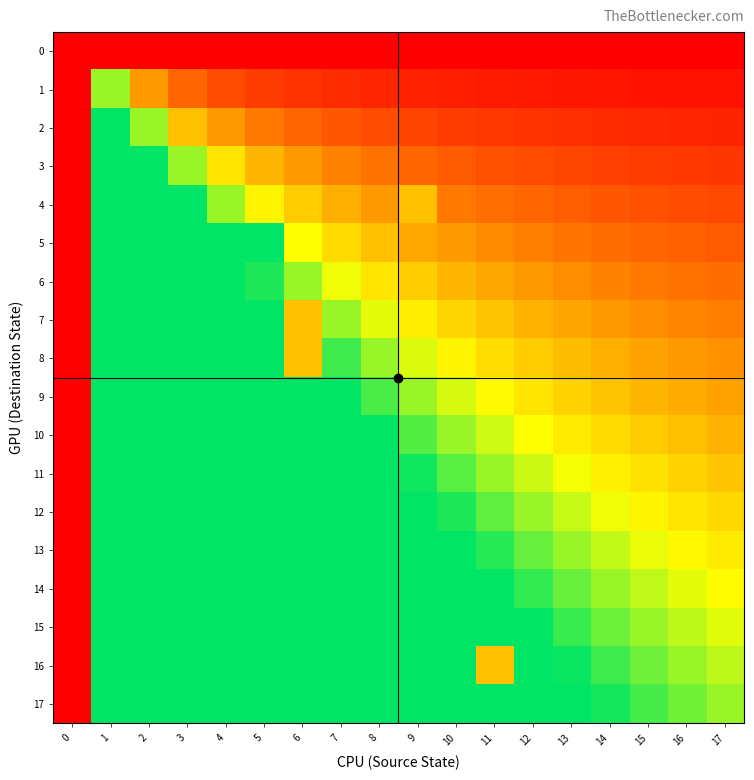

Reading left to right, what are all the values shown in this chart?

0: 0=0.0	1=0.0	2=0.0	3=0.0	4=0.0	5=0.0	6=0.0	7=0.0	8=0.0	9=0.0	10=0.0	11=0.0	12=0.0	13=0.0	14=0.0	15=0.0	16=0.0	17=0.0
1: 0=0.0	1=0.8	2=0.4	3=0.3	4=0.2	5=0.2	6=0.1	7=0.1	8=0.1	9=0.1	10=0.1	11=0.1	12=0.1	13=0.1	14=0.1	15=0.1	16=0.1	17=0.0
2: 0=0.0	1=1.0	2=0.8	3=0.5	4=0.4	5=0.3	6=0.3	7=0.2	8=0.2	9=0.2	10=0.2	11=0.1	12=0.1	13=0.1	14=0.1	15=0.1	16=0.1	17=0.1
3: 0=0.0	1=1.0	2=1.0	3=0.8	4=0.6	5=0.5	6=0.4	7=0.3	8=0.3	9=0.3	10=0.2	11=0.2	12=0.2	13=0.2	14=0.2	15=0.2	16=0.2	17=0.1
4: 0=0.0	1=1.0	2=1.0	3=1.0	4=0.8	5=0.6	6=0.5	7=0.5	8=0.4	9=0.5	10=0.3	11=0.3	12=0.3	13=0.2	14=0.2	15=0.2	16=0.2	17=0.2
5: 0=0.0	1=1.0	2=1.0	3=1.0	4=1.0	5=1.0	6=0.7	7=0.6	8=0.5	9=0.4	10=0.4	11=0.4	12=0.3	13=0.3	14=0.3	15=0.3	16=0.2	17=0.2
6: 0=0.0	1=1.0	2=1.0	3=1.0	4=1.0	5=1.0	6=0.8	7=0.7	8=0.6	9=0.5	10=0.5	11=0.4	12=0.4	13=0.4	14=0.3	15=0.3	16=0.3	17=0.3
7: 0=0.0	1=1.0	2=1.0	3=1.0	4=1.0	5=1.0	6=0.5	7=0.8	8=0.7	9=0.6	10=0.6	11=0.5	12=0.5	13=0.4	14=0.4	15=0.4	16=0.4	17=0.3
8: 0=0.0	1=1.0	2=1.0	3=1.0	4=1.0	5=1.0	6=0.5	7=0.9	8=0.8	9=0.7	10=0.6	11=0.6	12=0.5	13=0.5	14=0.5	15=0.4	16=0.4	17=0.4
9: 0=0.0	1=1.0	2=1.0	3=1.0	4=1.0	5=1.0	6=1.0	7=1.0	8=0.9	9=0.8	10=0.7	11=0.7	12=0.6	13=0.6	14=0.5	15=0.5	16=0.5	17=0.4
10: 0=0.0	1=1.0	2=1.0	3=1.0	4=1.0	5=1.0	6=1.0	7=1.0	8=1.0	9=0.9	10=0.8	11=0.7	12=0.7	13=0.6	14=0.6	15=0.5	16=0.5	17=0.5
11: 0=0.0	1=1.0	2=1.0	3=1.0	4=1.0	5=1.0	6=1.0	7=1.0	8=1.0	9=1.0	10=0.9	11=0.8	12=0.7	13=0.7	14=0.6	15=0.6	16=0.6	17=0.5
12: 0=0.0	1=1.0	2=1.0	3=1.0	4=1.0	5=1.0	6=1.0	7=1.0	8=1.0	9=1.0	10=1.0	11=0.9	12=0.8	13=0.7	14=0.7	15=0.6	16=0.6	17=0.6
13: 0=0.0	1=1.0	2=1.0	3=1.0	4=1.0	5=1.0	6=1.0	7=1.0	8=1.0	9=1.0	10=1.0	11=0.9	12=0.9	13=0.8	14=0.7	15=0.7	16=0.7	17=0.6
14: 0=0.0	1=1.0	2=1.0	3=1.0	4=1.0	5=1.0	6=1.0	7=1.0	8=1.0	9=1.0	10=1.0	11=1.0	12=0.9	13=0.9	14=0.8	15=0.7	16=0.7	17=0.7
15: 0=0.0	1=1.0	2=1.0	3=1.0	4=1.0	5=1.0	6=1.0	7=1.0	8=1.0	9=1.0	10=1.0	11=1.0	12=1.0	13=0.9	14=0.9	15=0.8	16=0.8	17=0.7
16: 0=0.0	1=1.0	2=1.0	3=1.0	4=1.0	5=1.0	6=1.0	7=1.0	8=1.0	9=1.0	10=1.0	11=0.5	12=1.0	13=1.0	14=0.9	15=0.9	16=0.8	17=0.8
17: 0=0.0	1=1.0	2=1.0	3=1.0	4=1.0	5=1.0	6=1.0	7=1.0	8=1.0	9=1.0	10=1.0	11=1.0	12=1.0	13=1.0	14=1.0	15=0.9	16=0.9	17=0.8